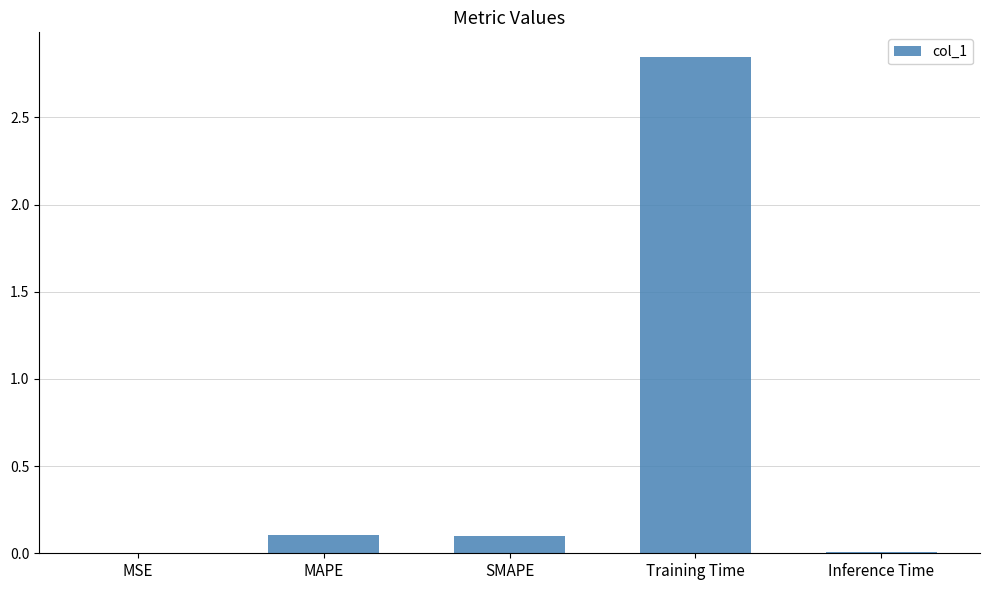

At which category does the chart reach its peak across all series?

Training Time